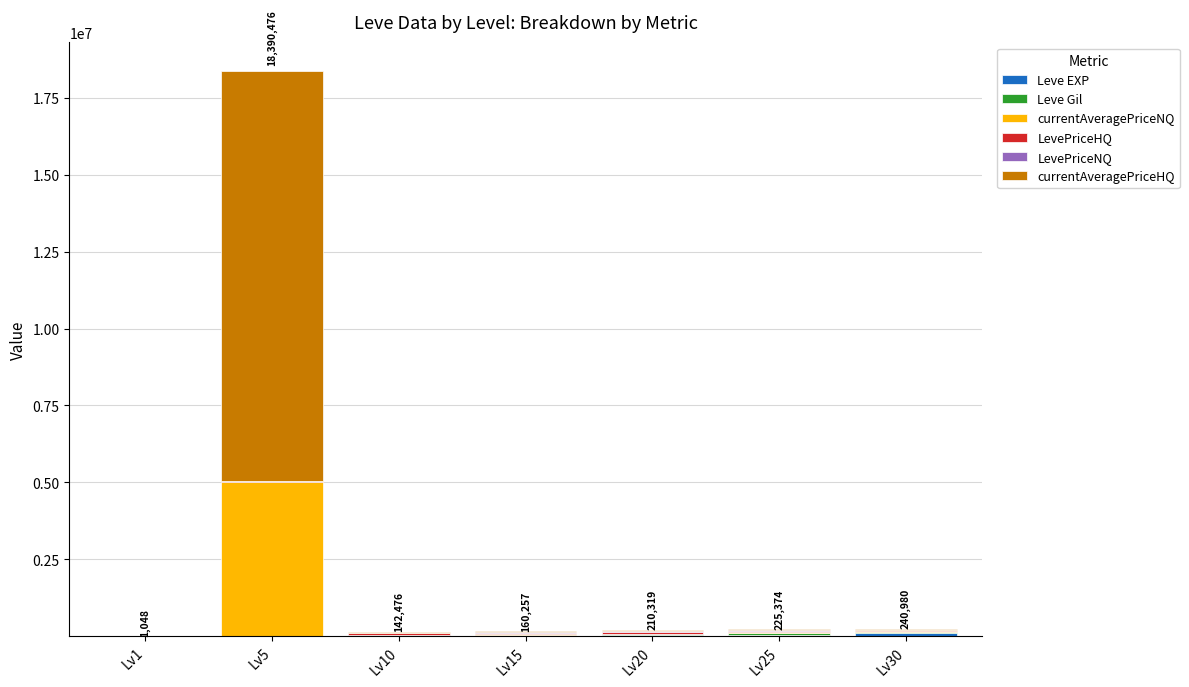

At which category is the sum across all series the highest?

Lv5